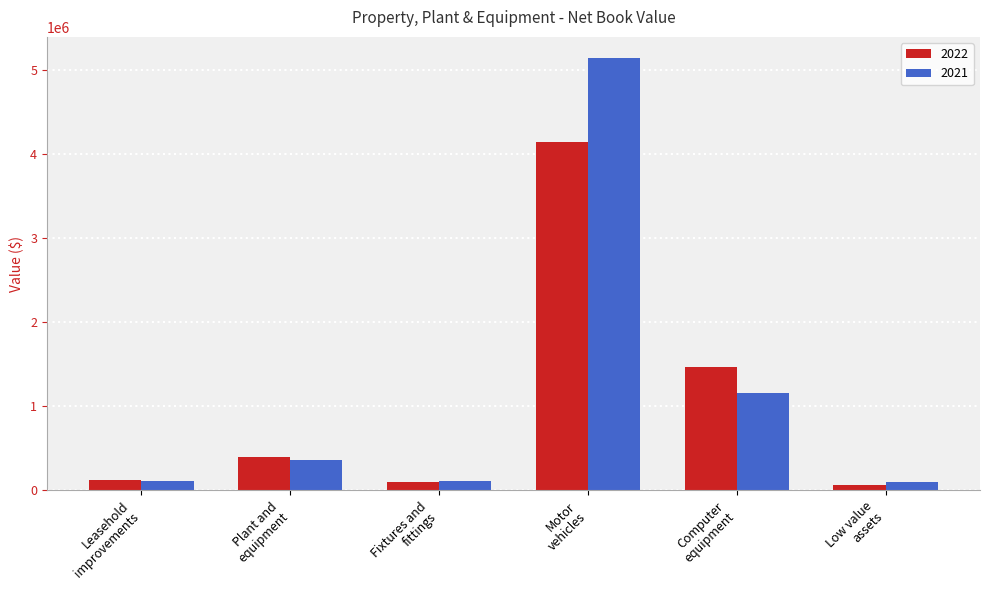

What is the label of the 4th bar from the right?

Fixtures and
fittings